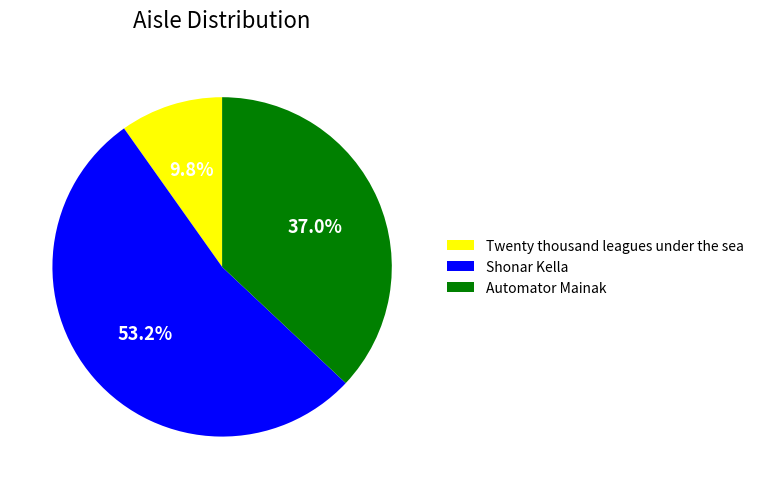

Count the number of slices in the pie.

3